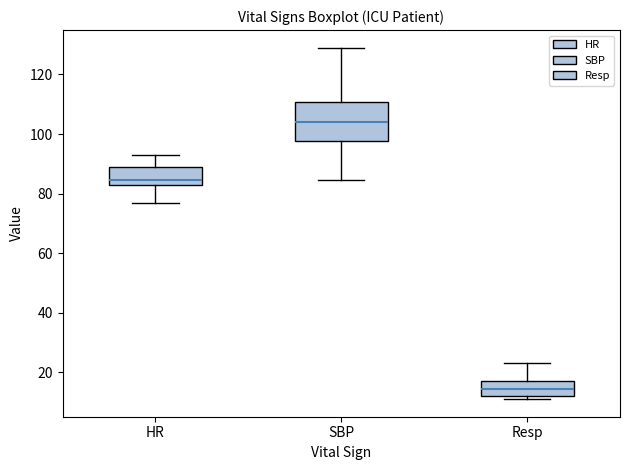

Which box is the tallest, from its lower edge to its upper edge?

SBP